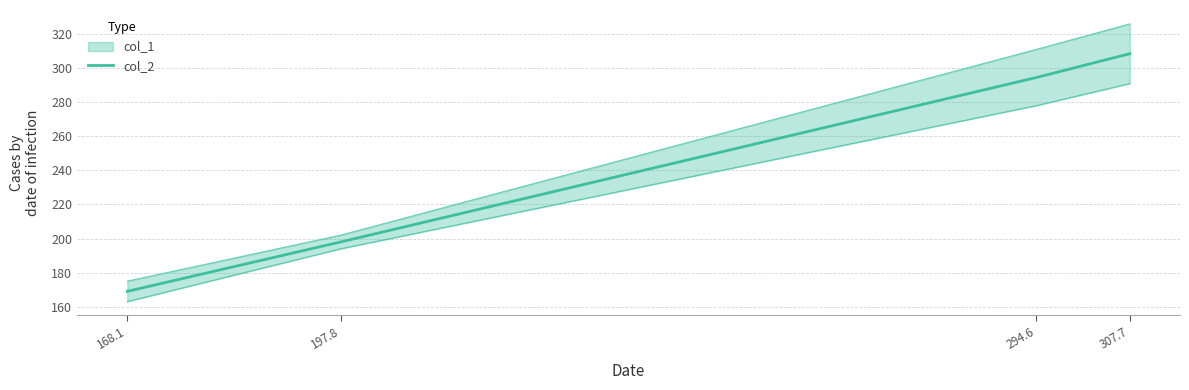

True or false: there are more than 1 points higher than both neighbors.

False